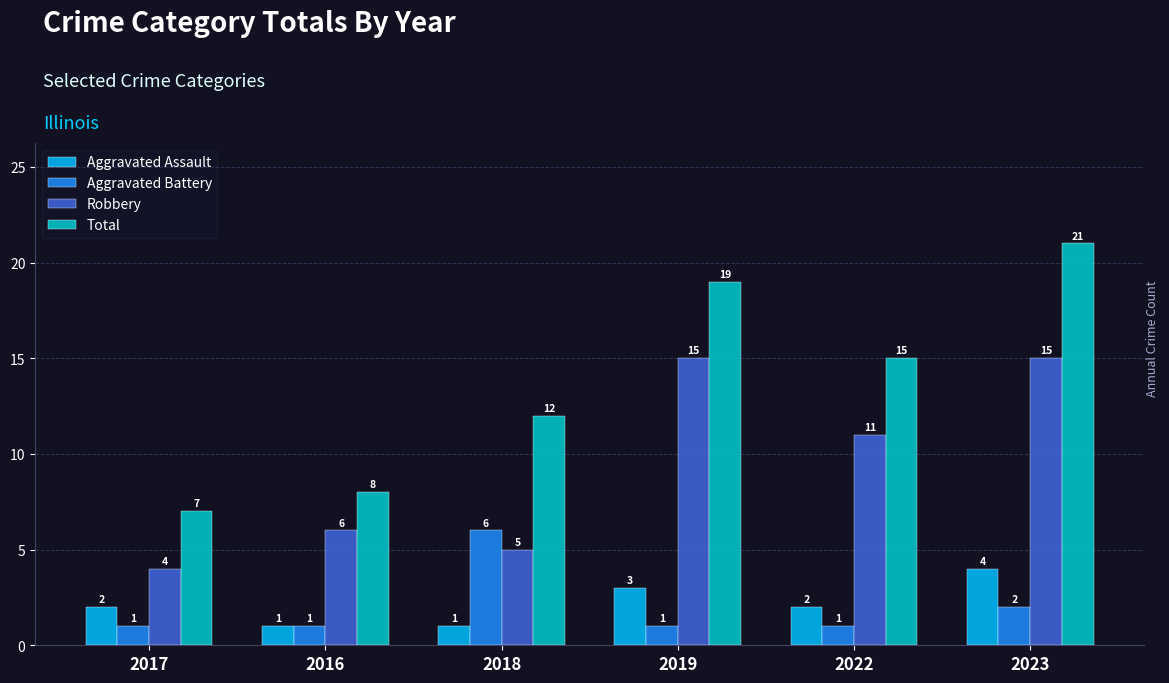

At which category is the sum across all series the highest?

2023